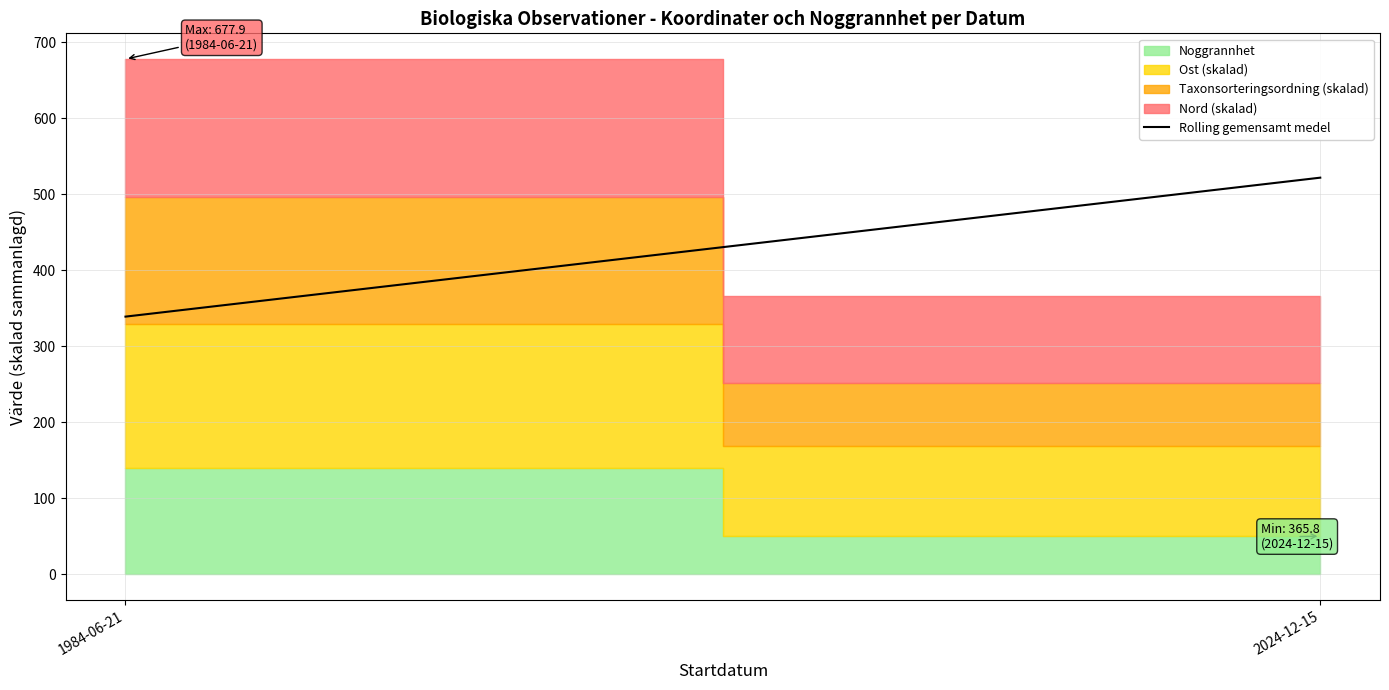

Reading right to left, extract all data points from this chart.

521.9	339.0